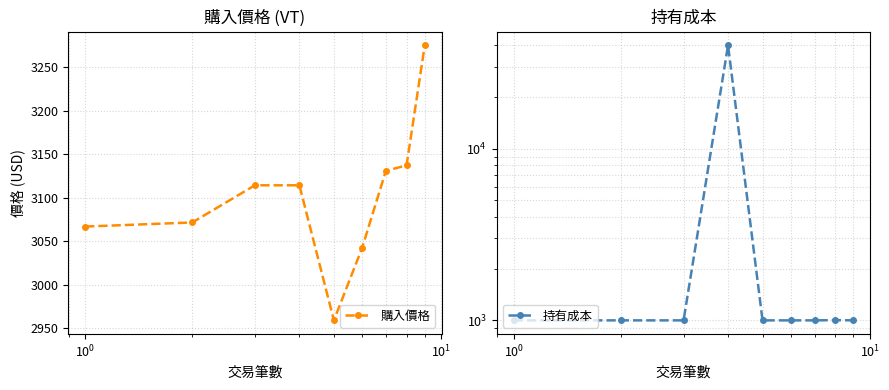

Does the chart display data point markers on the line(s)?

Yes